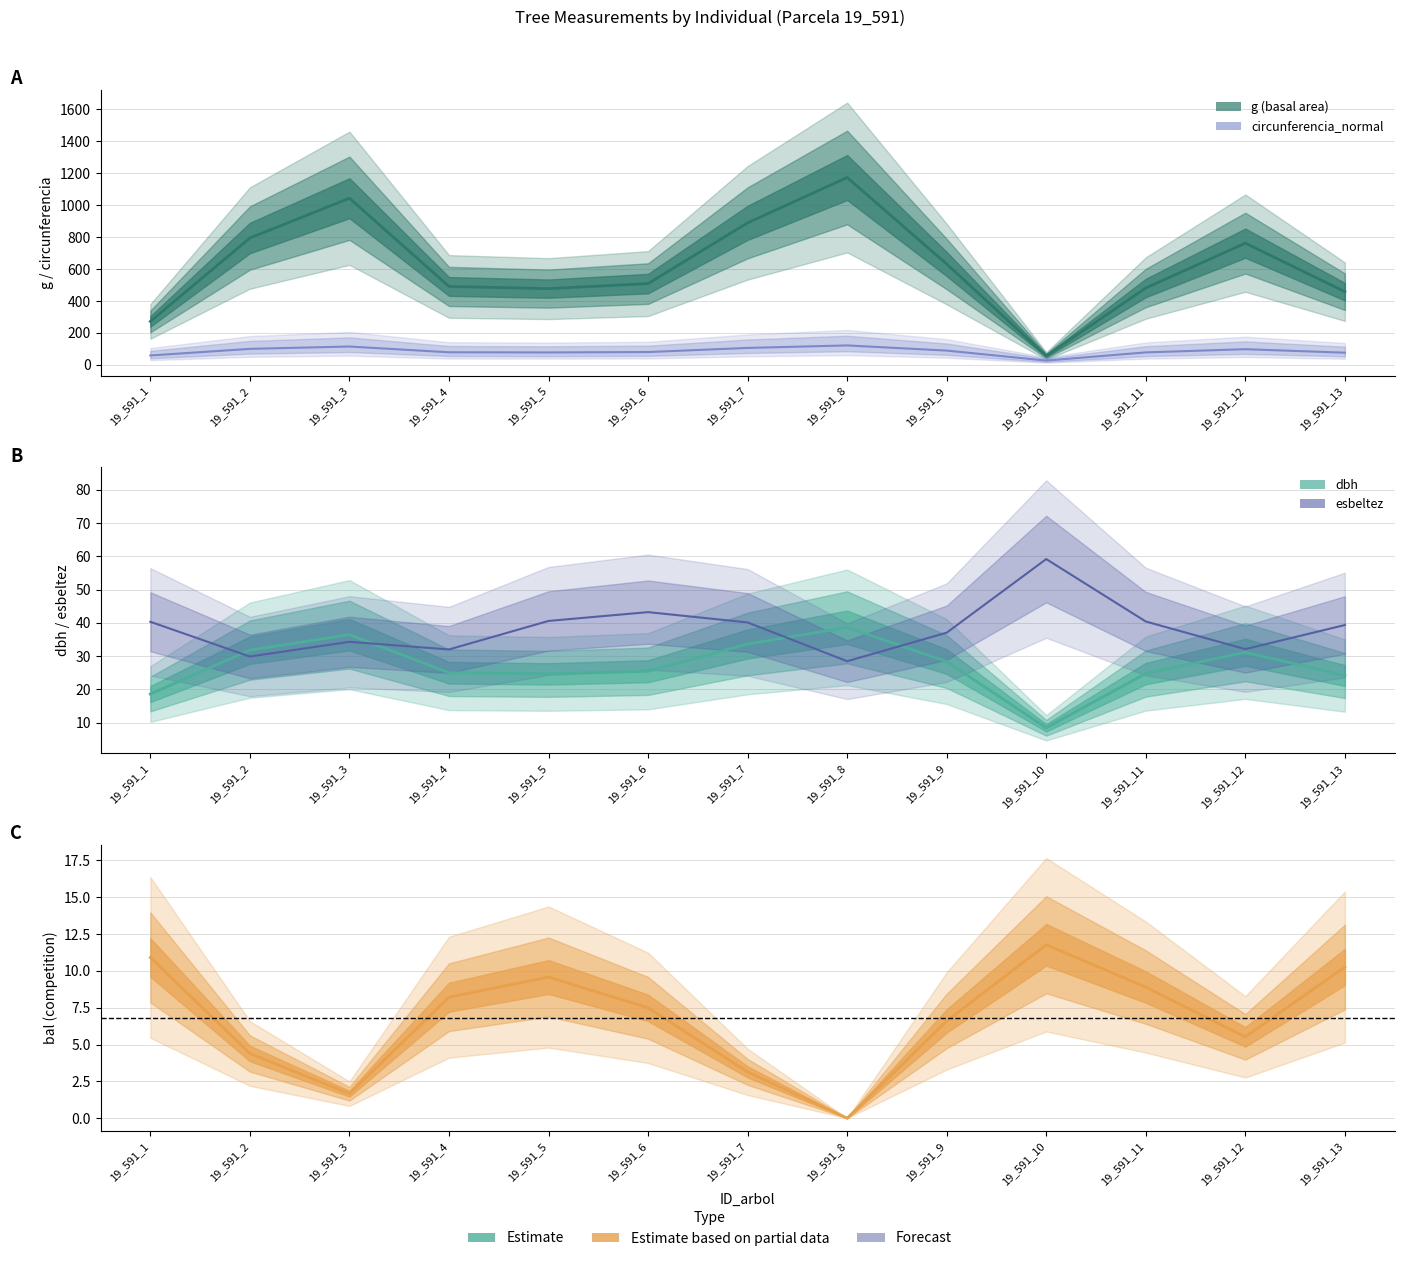

List the series in order of their peak value, highest first.

g (basal area), circunferencia_normal, esbeltez, dbh, bal